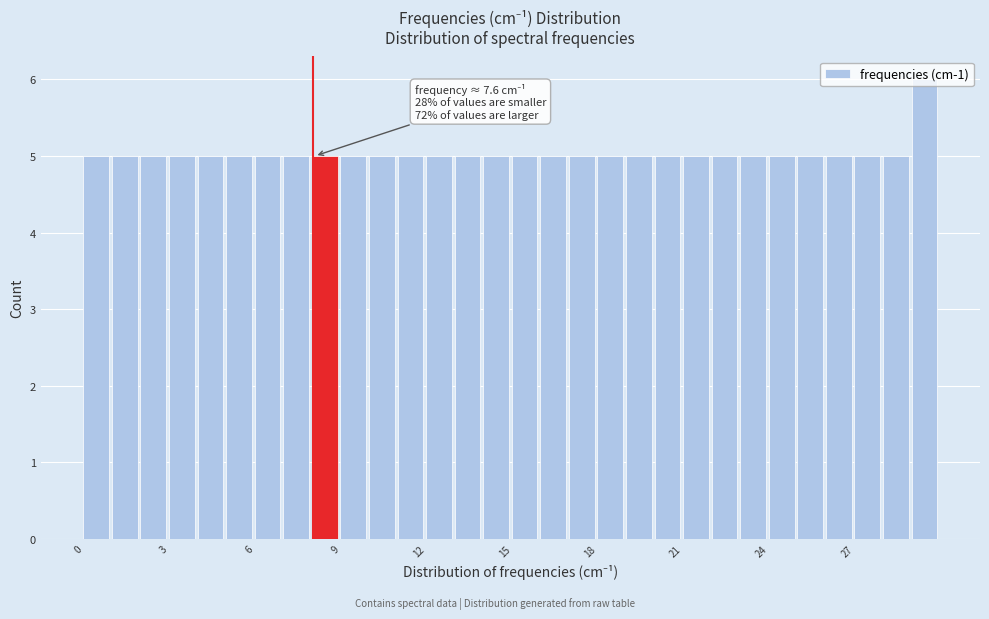

Around what value on the x-axis is the tallest bar? Give the approximate position of its centre, as read against the axis.

29.5